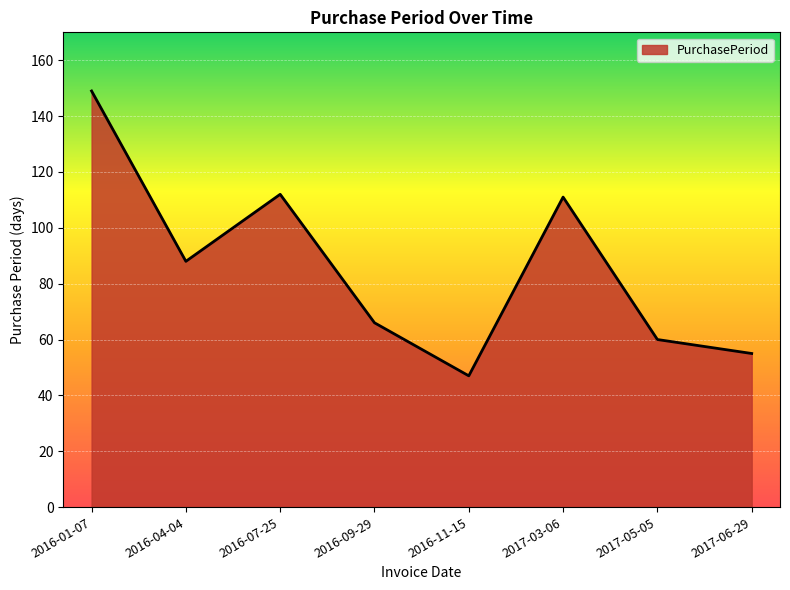

Is it true that the value at 2017-03-06 is 111?

True